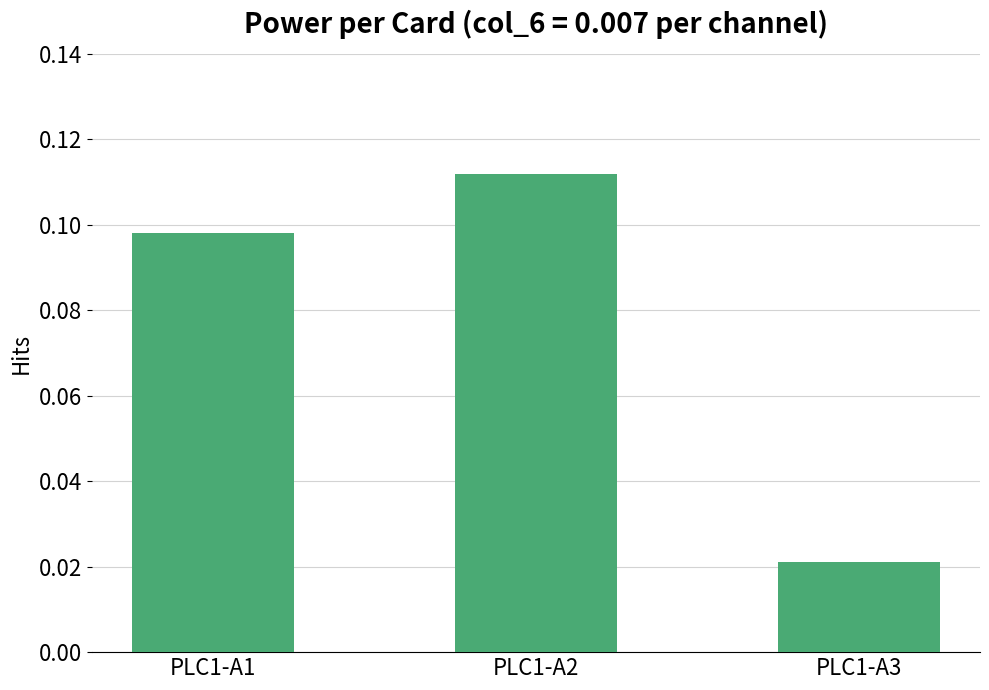

At which label is the value closest to 0?

PLC1-A3